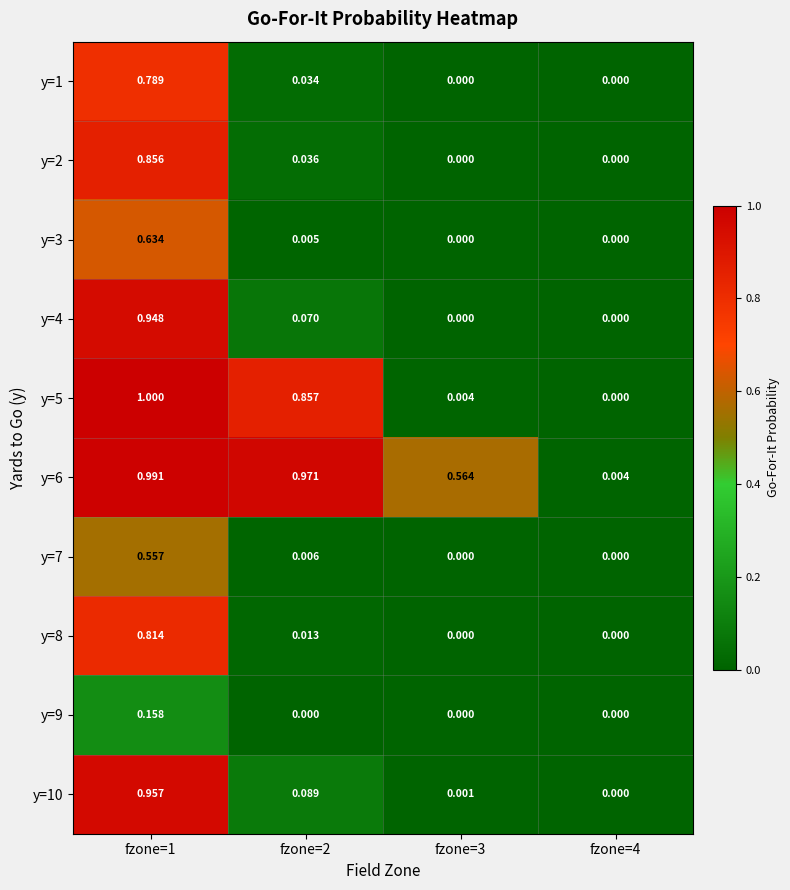

At how many categories does at least one series exceed 0?

4